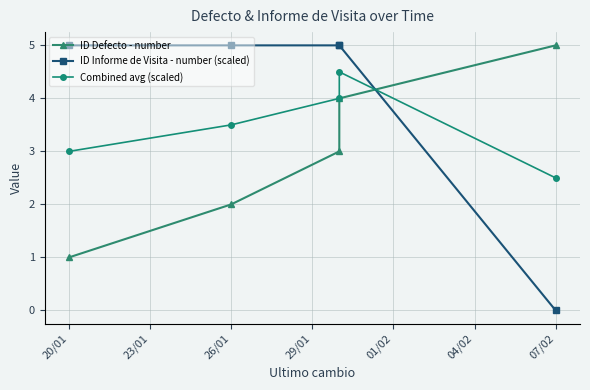

Between which two adjacent categories do Combined avg (scaled) and ID Defecto - number first intersect?

29/01 and 01/02